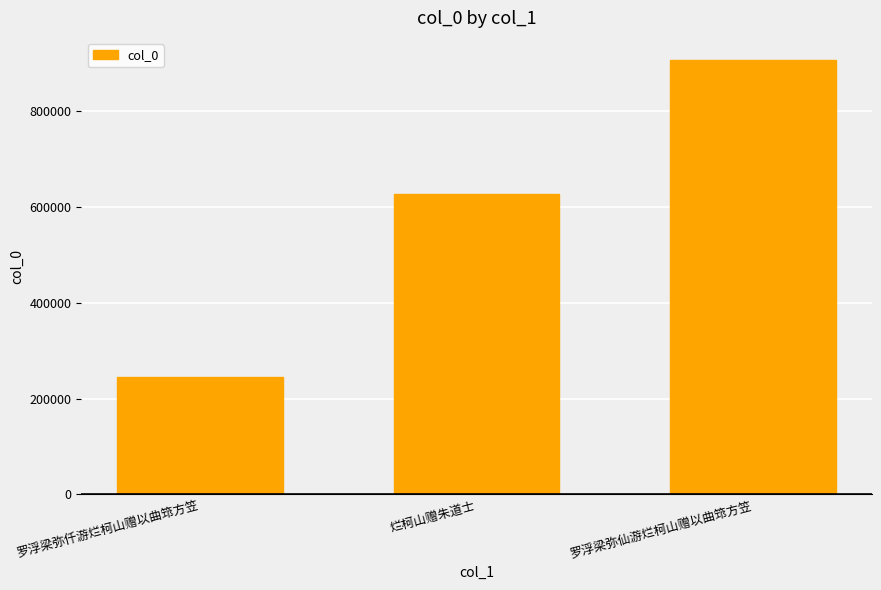

What is the value of the 2nd bar from the left?

626565